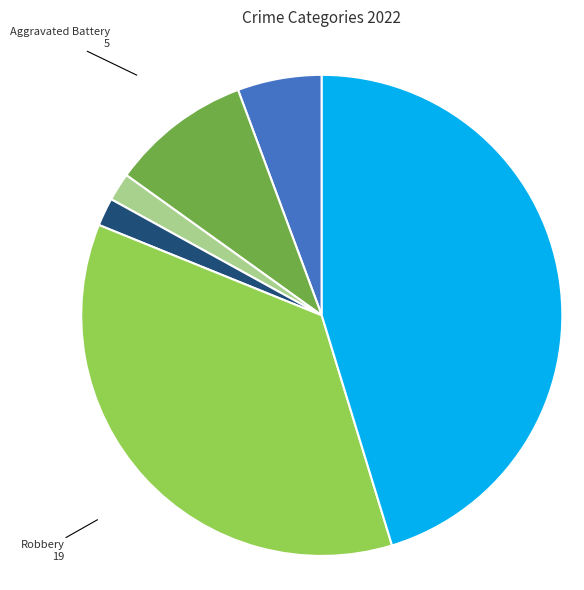

Do Aggravated Assault and Theft together represent more than half of the pie?

Yes